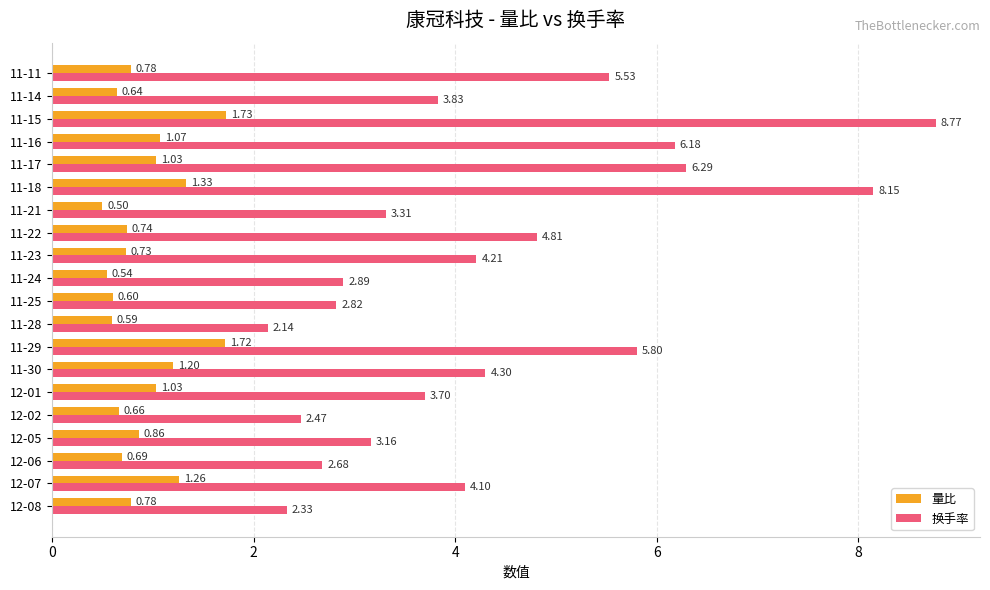

Which label corresponds to the largest value in the chart?

11-15